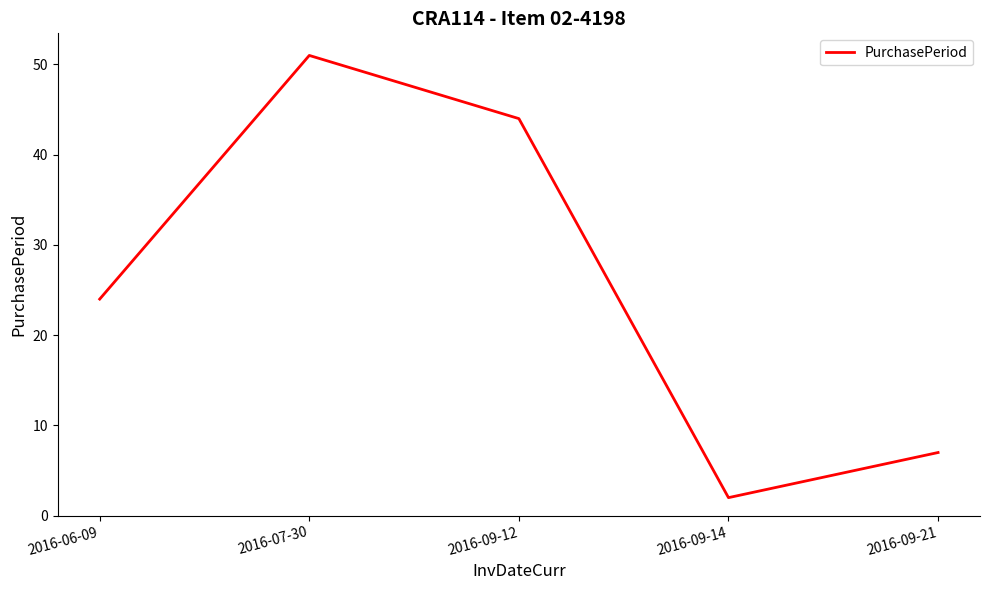

Between 2016-09-21 and 2016-09-12, which is larger?

2016-09-12